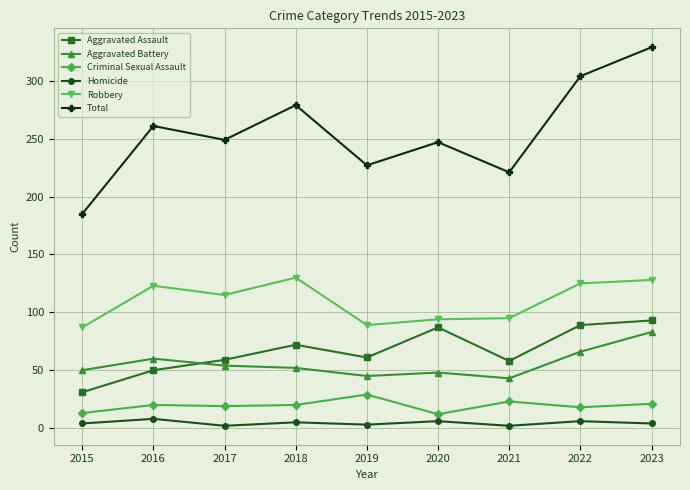

True or false: Total and Aggravated Assault cross at least once.

False